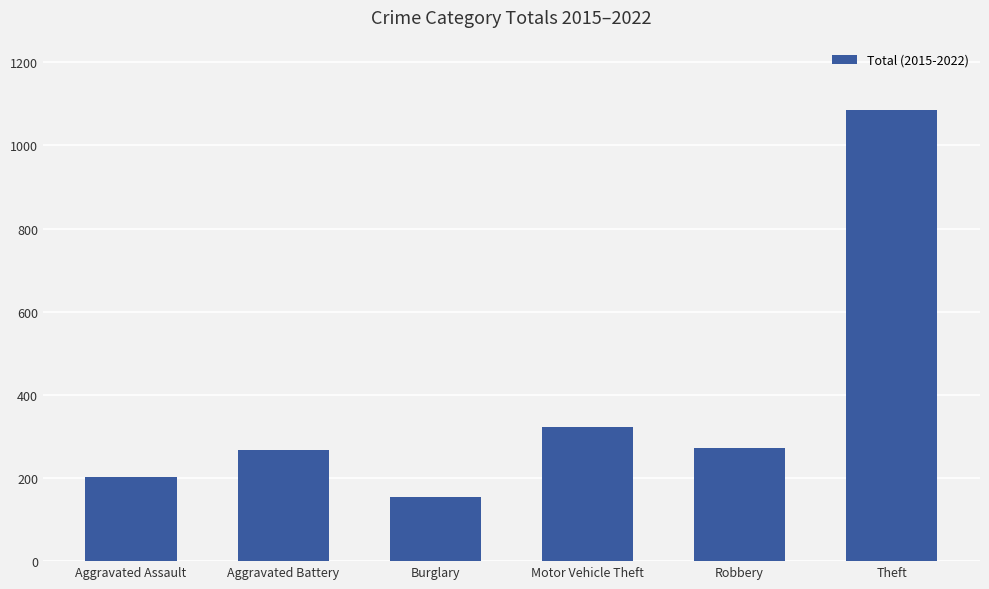

What is the sum of the values at Aggravated Assault and Motor Vehicle Theft?

525